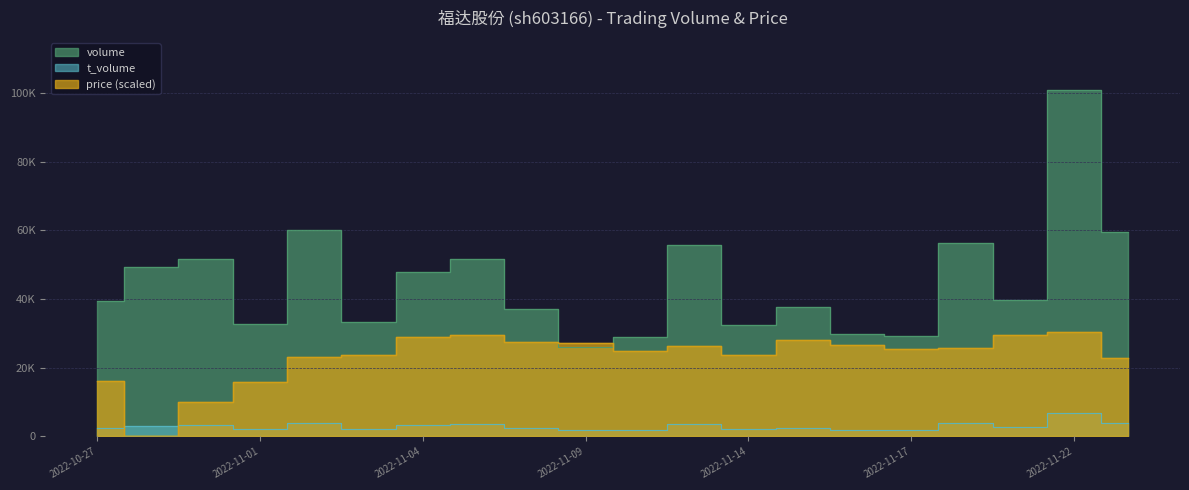

Does the chart display data point markers on the line(s)?

No